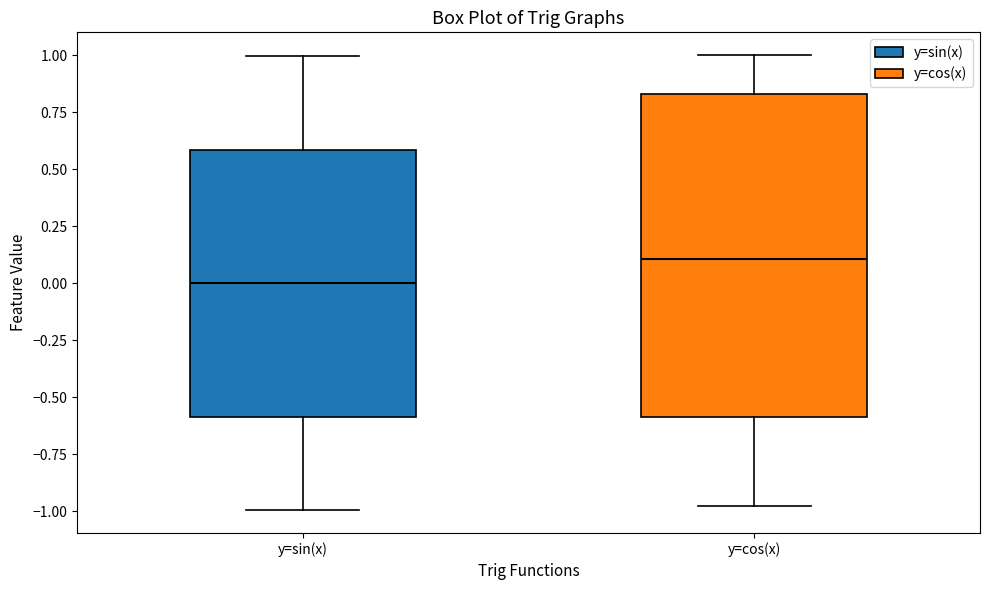

Which box has the lowest median line?

y=sin(x)